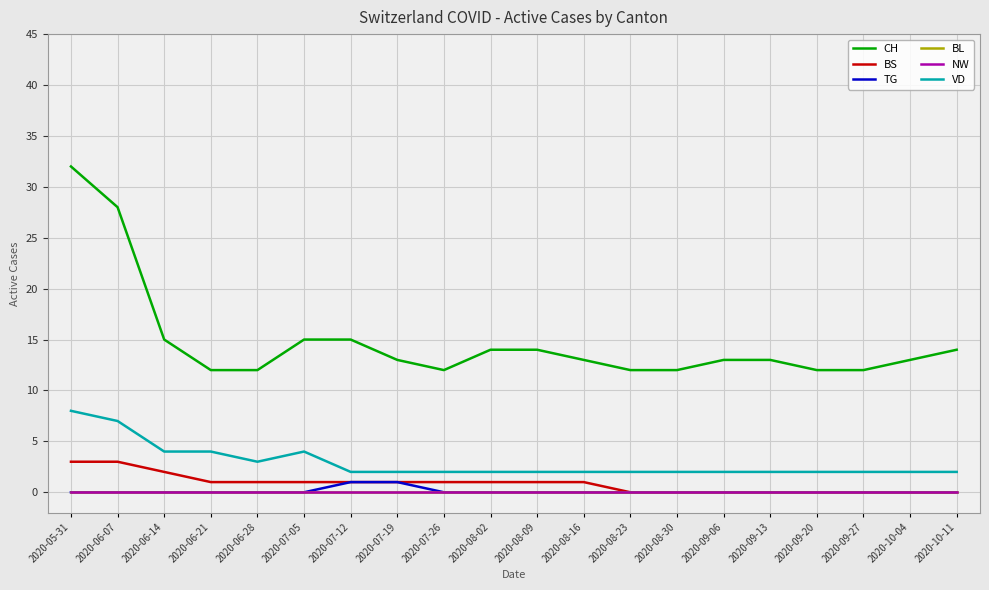

Does the chart have visible grid lines?

Yes